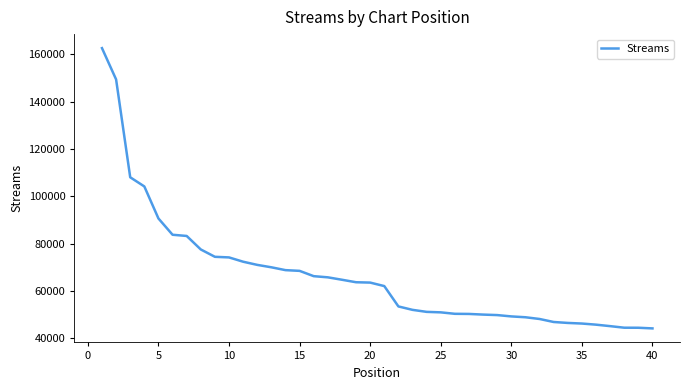

What is the minimum value shown in the chart?

44237